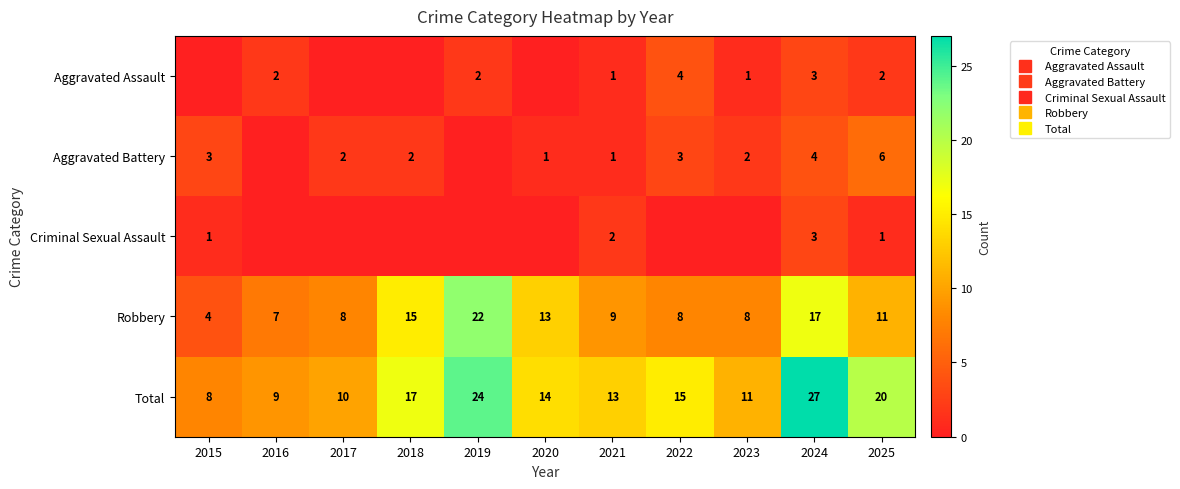

True or false: Criminal Sexual Assault has a value of 0 at 2017.

True